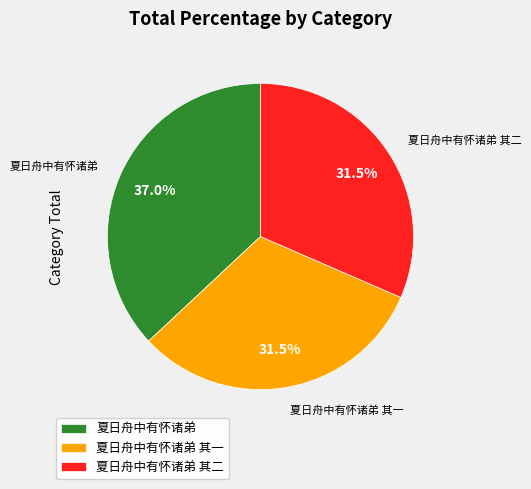

Is there any slice that represents more than half of the pie?

No